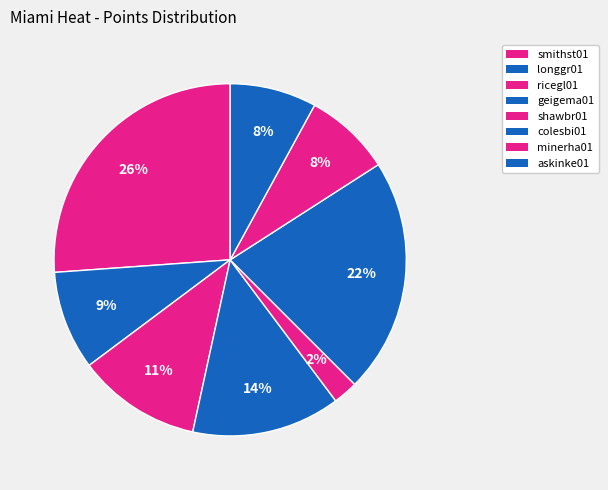

How many slices are in this pie chart?

8